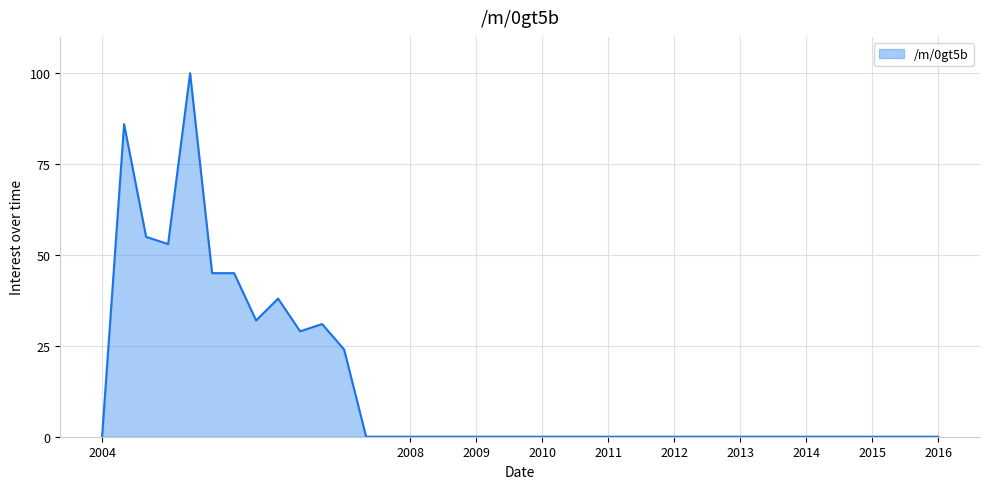

What is the maximum value shown in the chart?

100